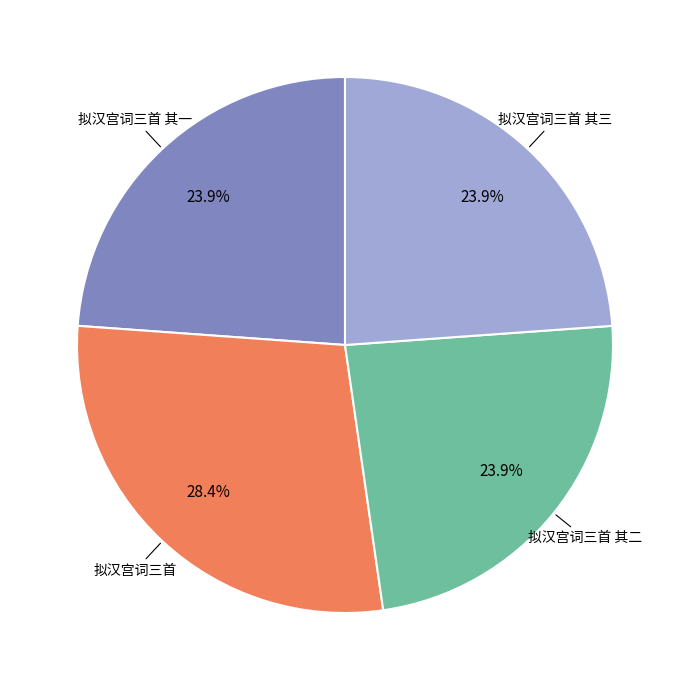

True or false: 拟汉宫词三首 其三 accounts for 24% of the total.

True